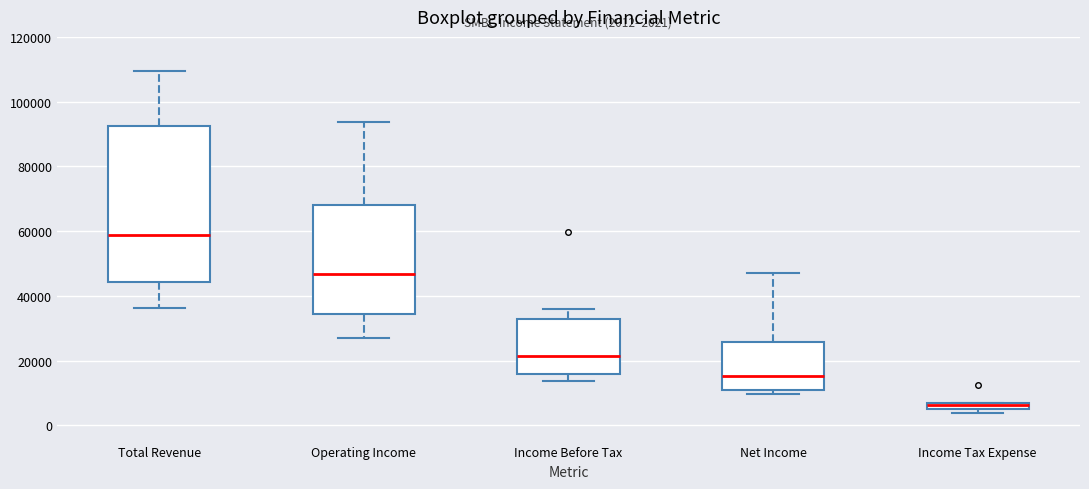

Comparing the boxes themselves (not the whiskers), which one is the tallest?

Total Revenue